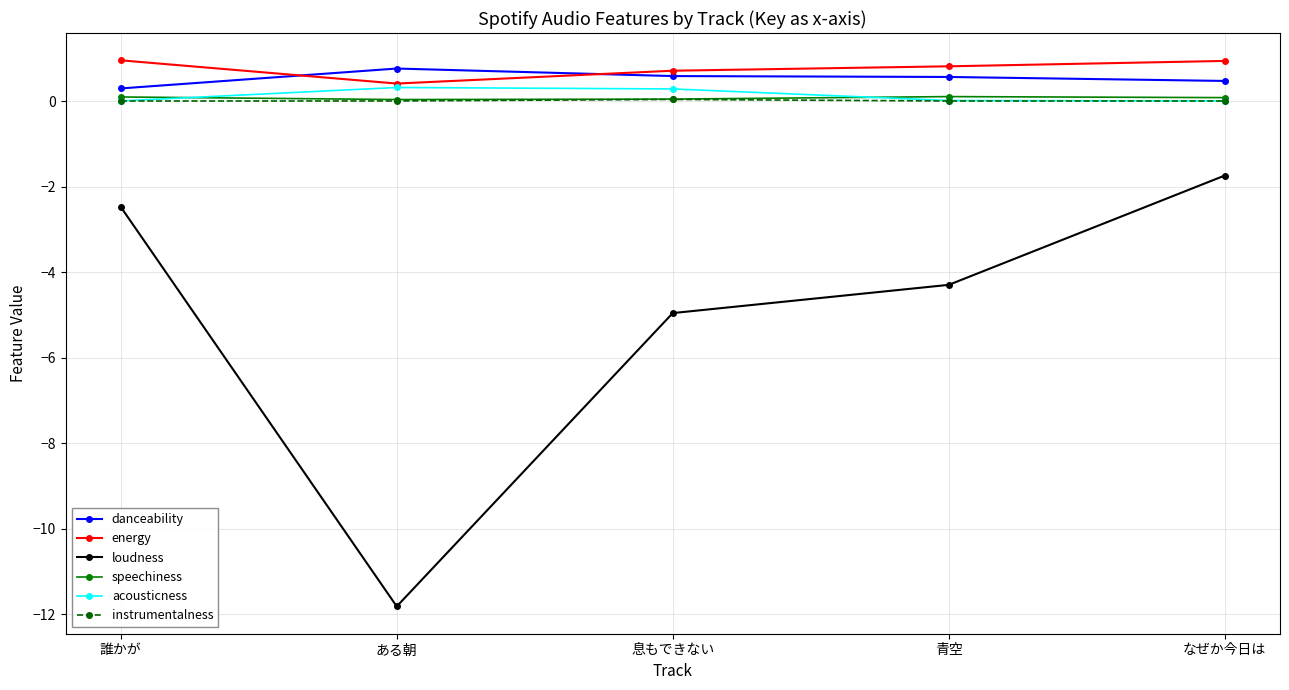

What is the label of the 3rd point from the right?

息もできない